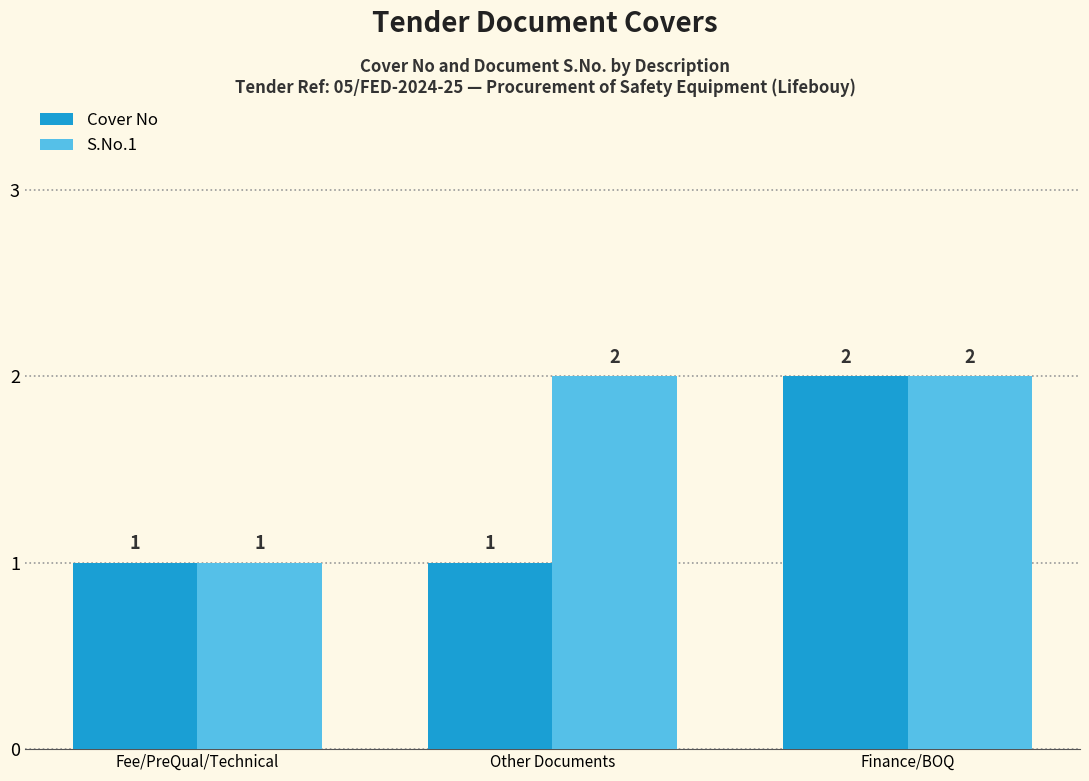

What is the total value across all series at Finance/BOQ?

4